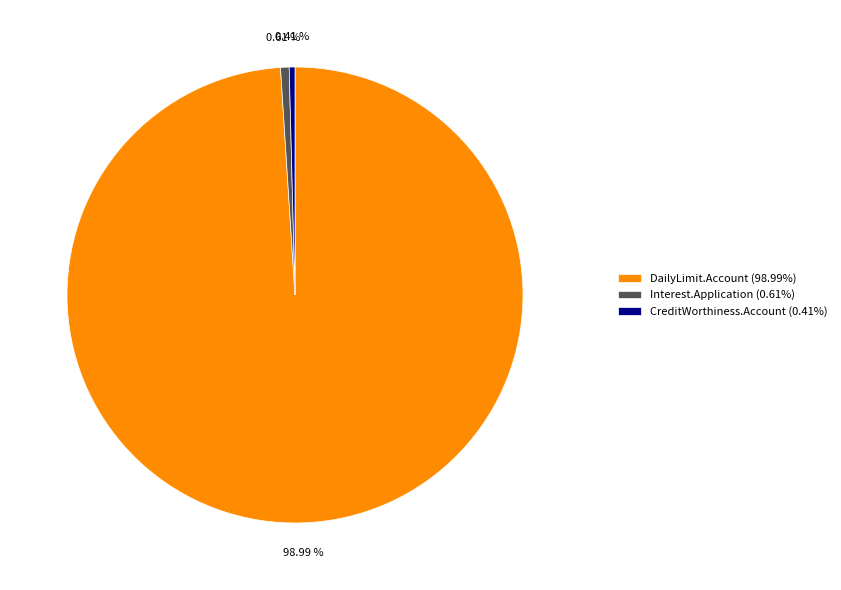

Between CreditWorthiness.Account (0.41%) and DailyLimit.Account (98.99%), which is larger?

DailyLimit.Account (98.99%)